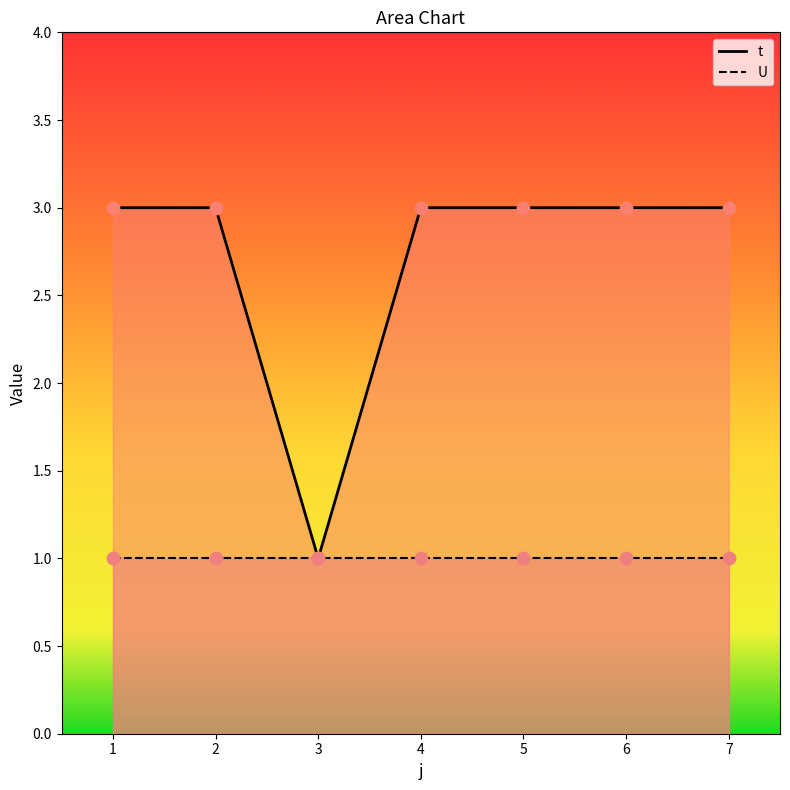

Which has a higher value, 7 or 5?

7